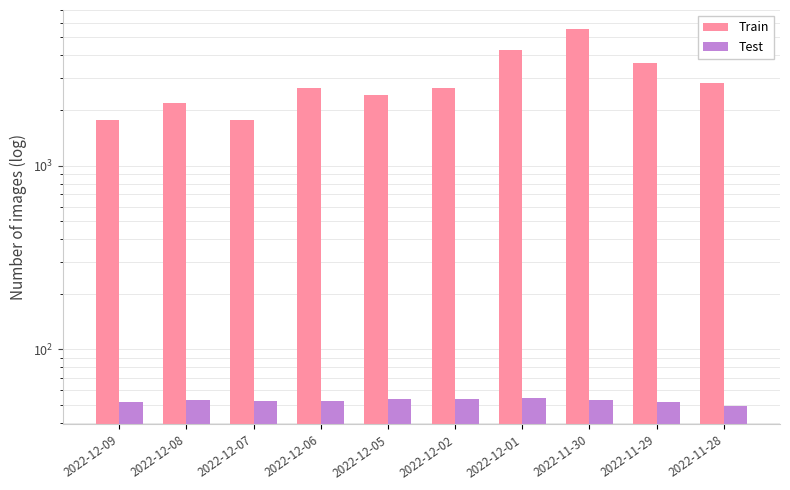

Is it true that Train equals 1162.2 at 2022-11-30?

False